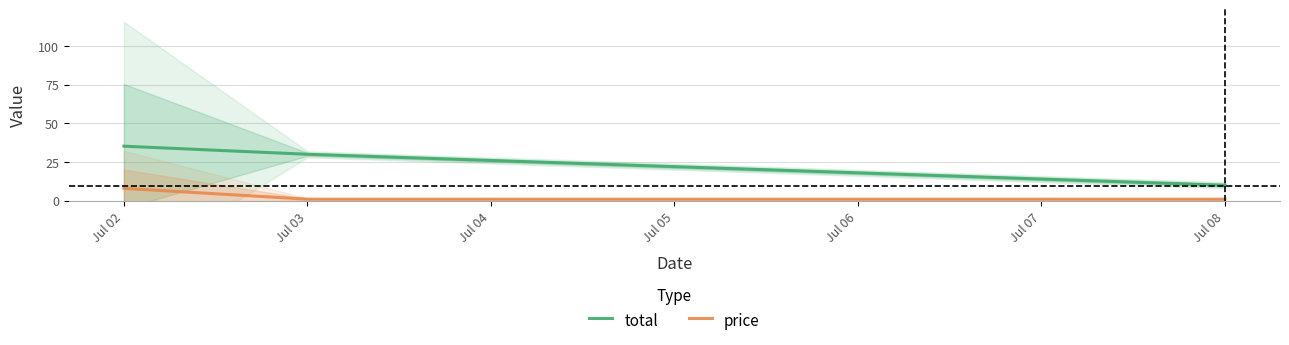

Rank the series by their average value, from lowest to highest.

price, total